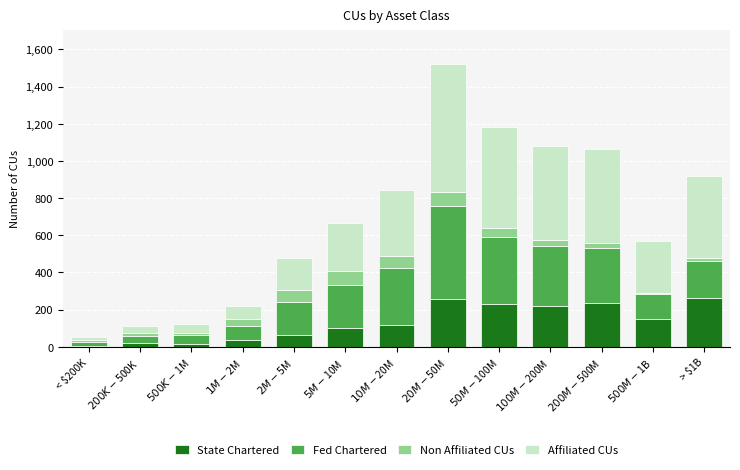

What is the highest value of the State Chartered series?

261